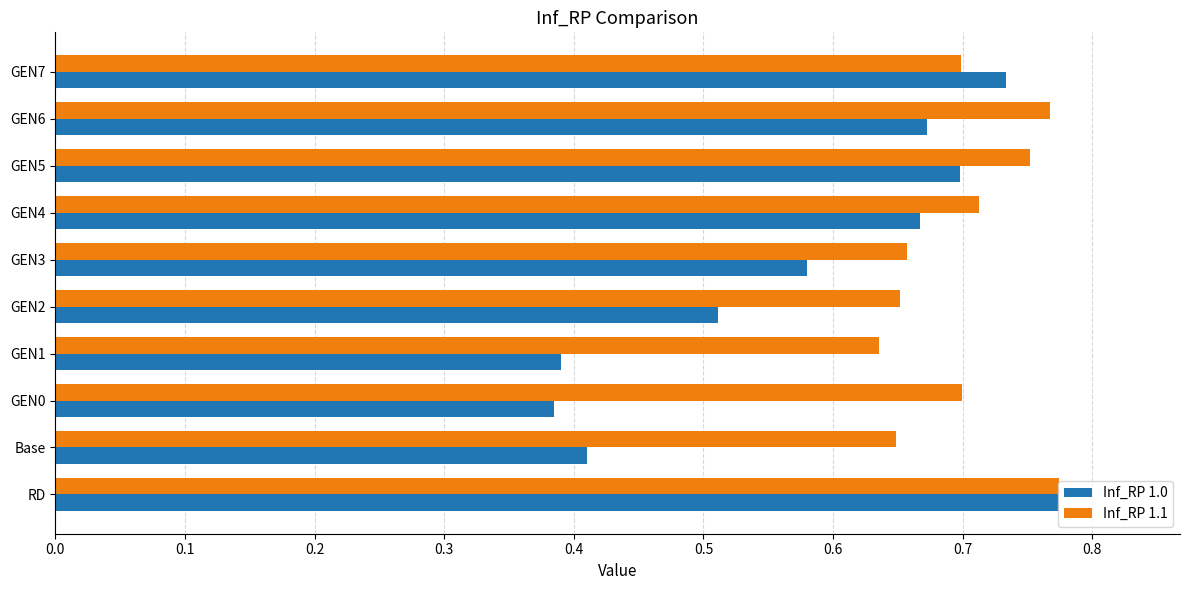

Rank the series by their average value, from lowest to highest.

Inf_RP 1.0, Inf_RP 1.1